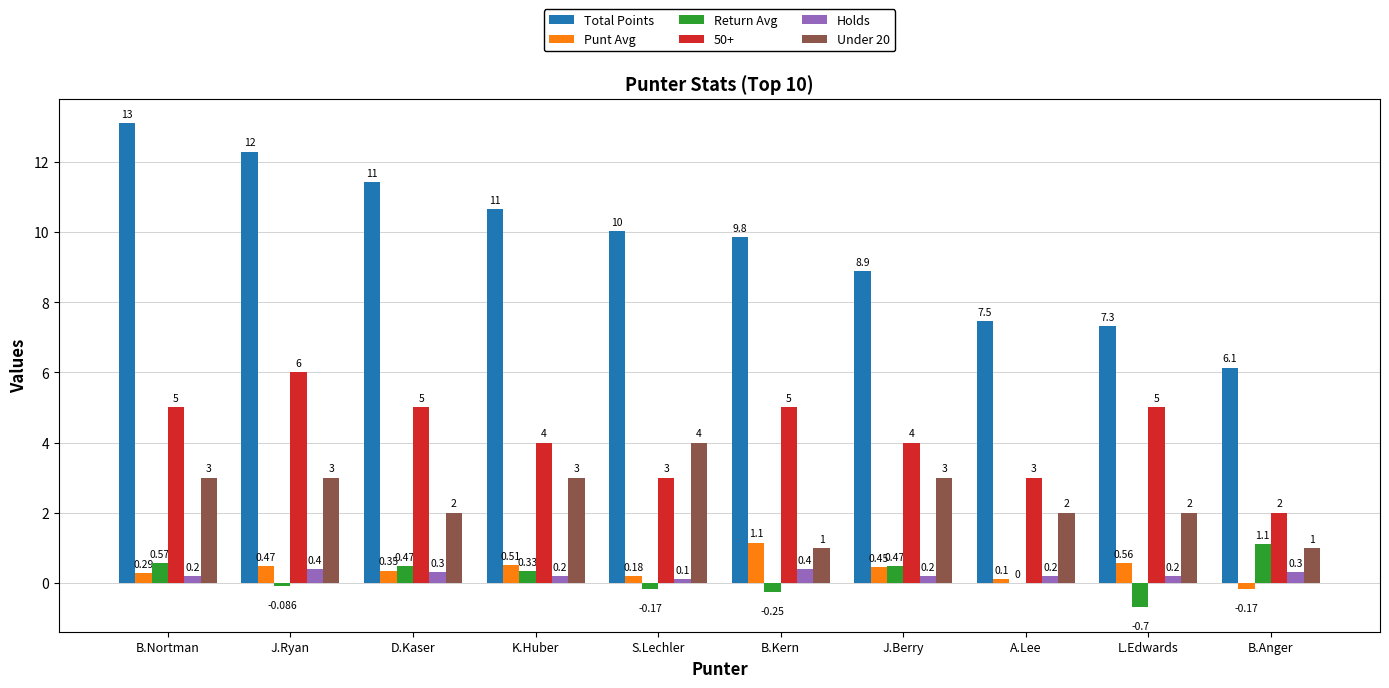

Is it true that Under 20 equals 2.0 at A.Lee?

True